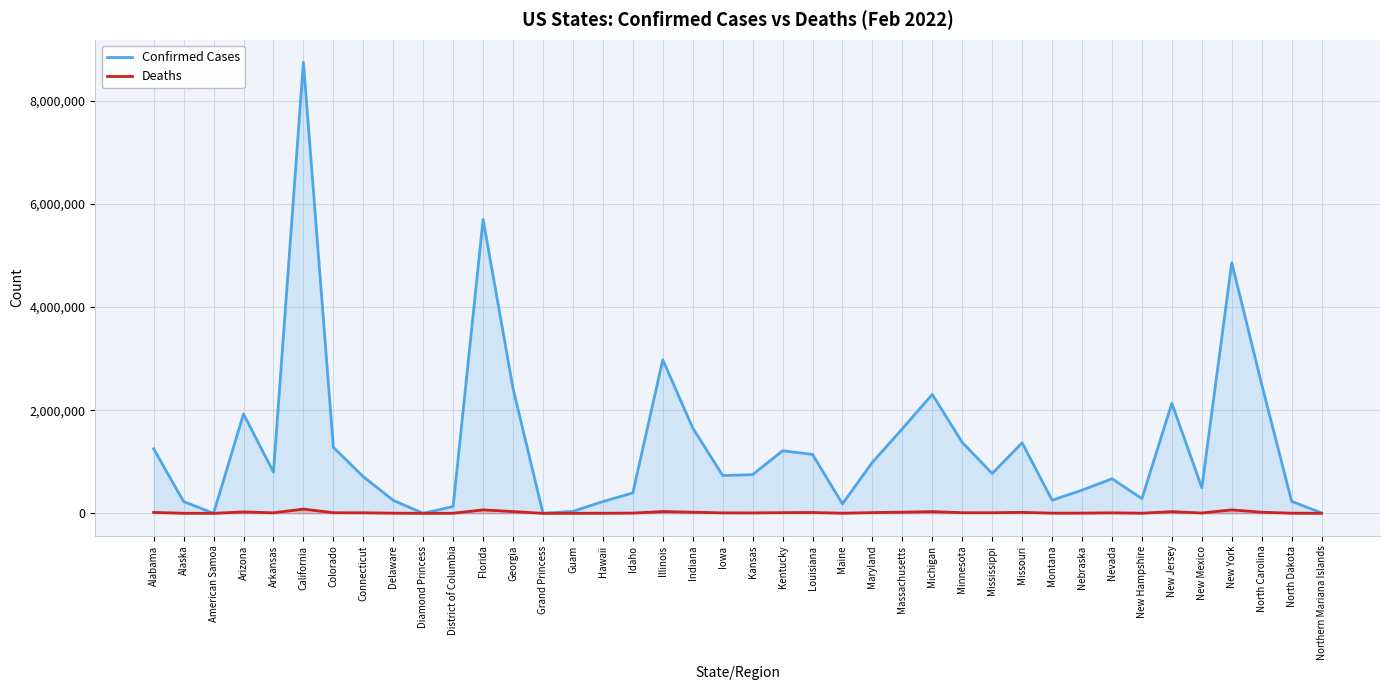

What position from the left is Georgia?

13